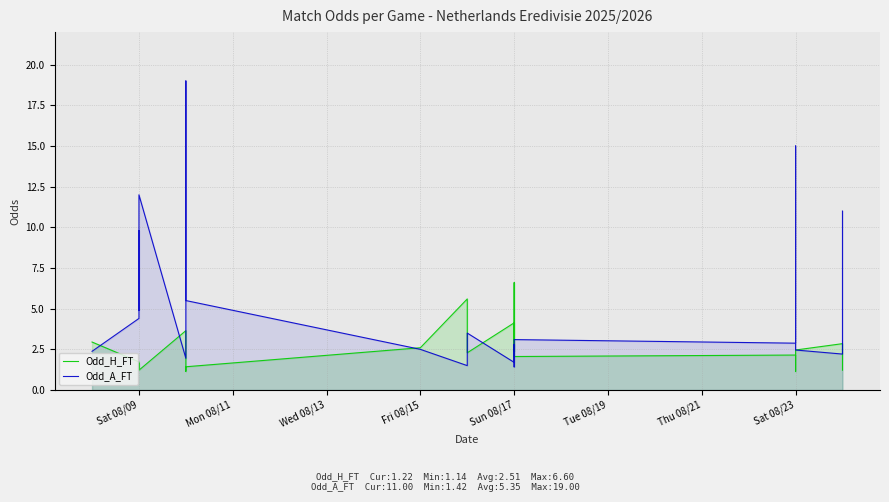

How many categories are shown in the chart?

25